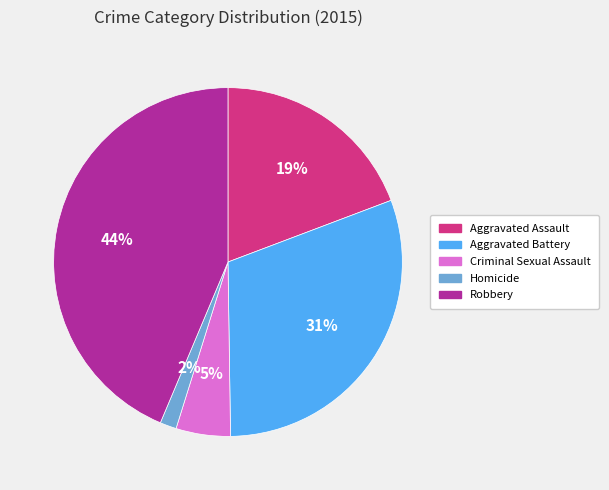

What is the smallest slice in the pie chart?

Homicide